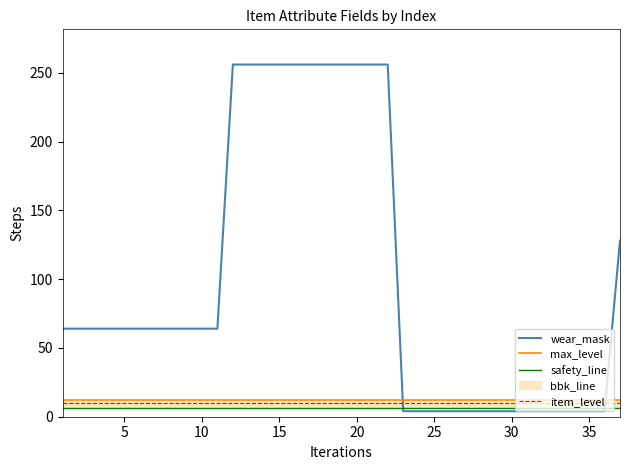

After their last crossing, which series has the higher values: item_level or wear_mask?

wear_mask